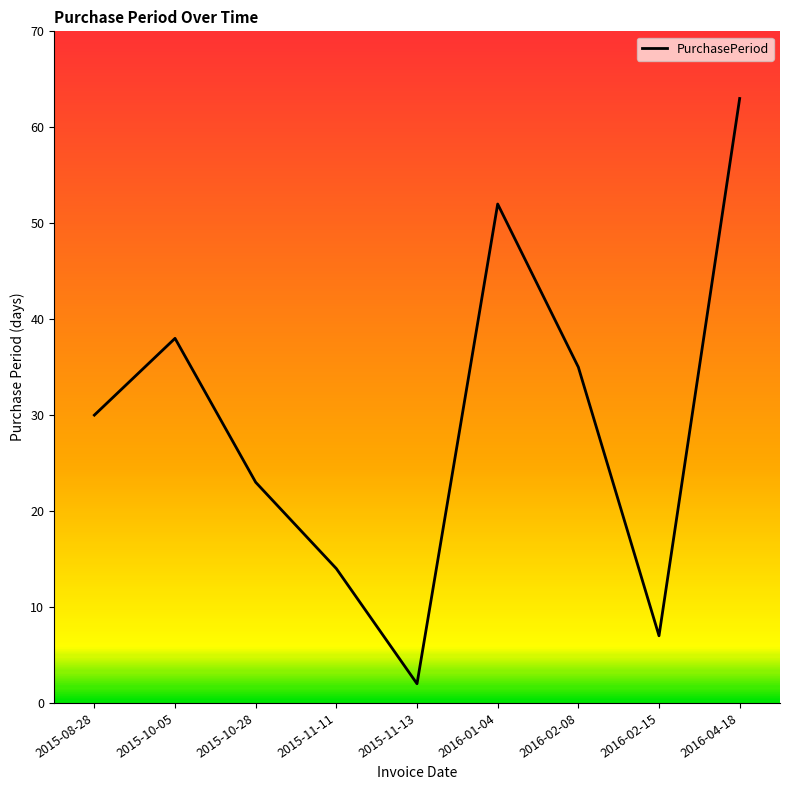

How many interior local valleys (lower than both neighbors) does the data have?

2